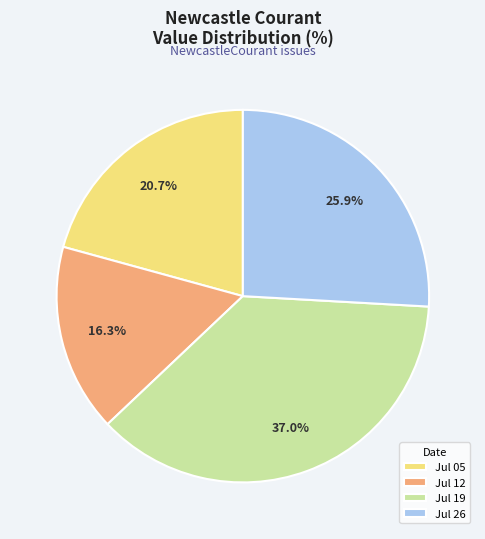

Which slice is the smallest?

Jul 12